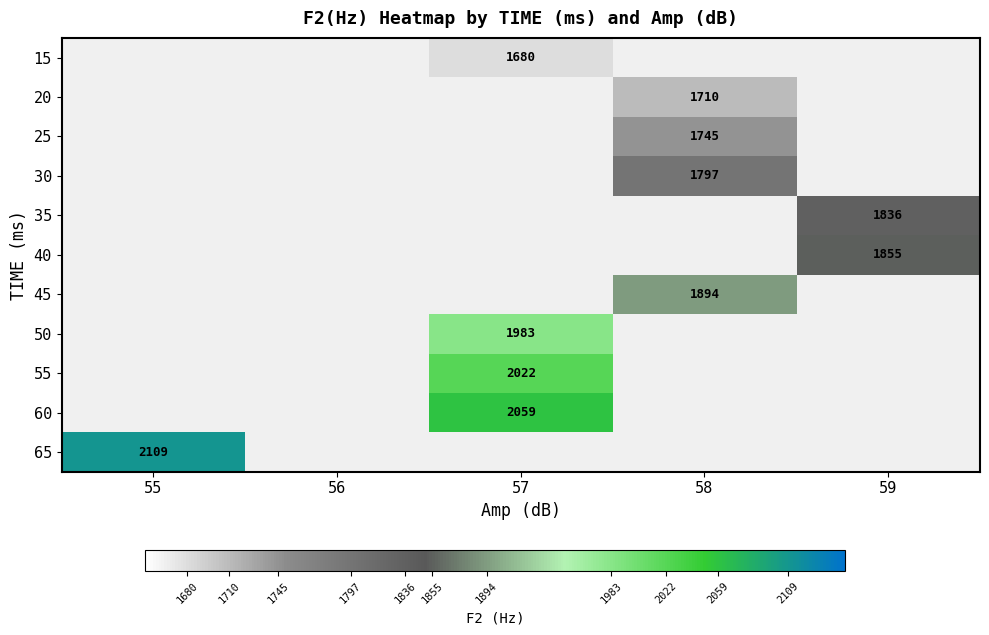

Is it true that 45 equals 812 at 58?

False